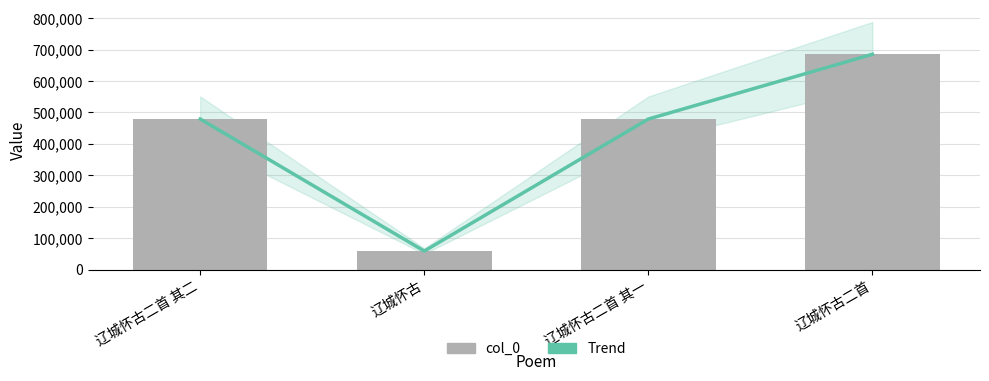

List the labels in order of Trend value, smallest first.

辽城怀古, 辽城怀古二首 其一, 辽城怀古二首 其二, 辽城怀古二首